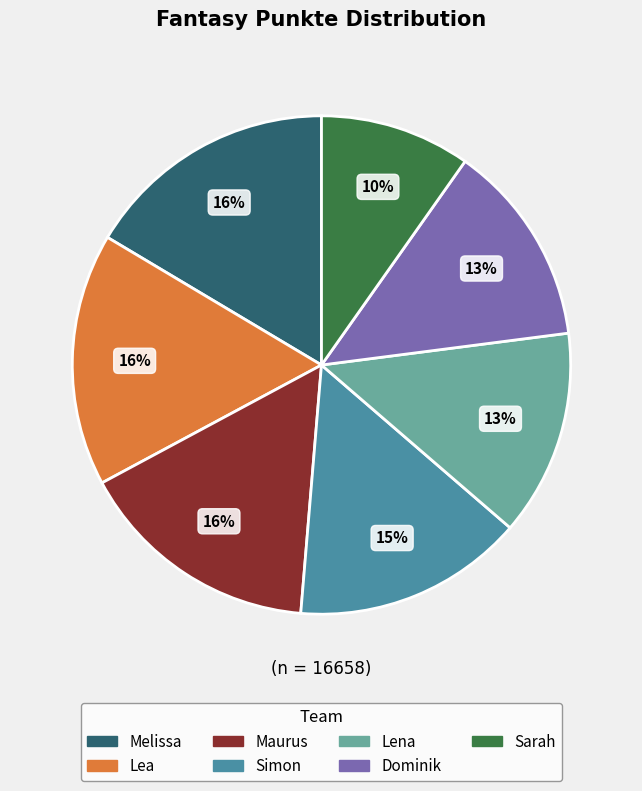

To the nearest percent, what is the combined percentage of Maurus and Sarah?

26%